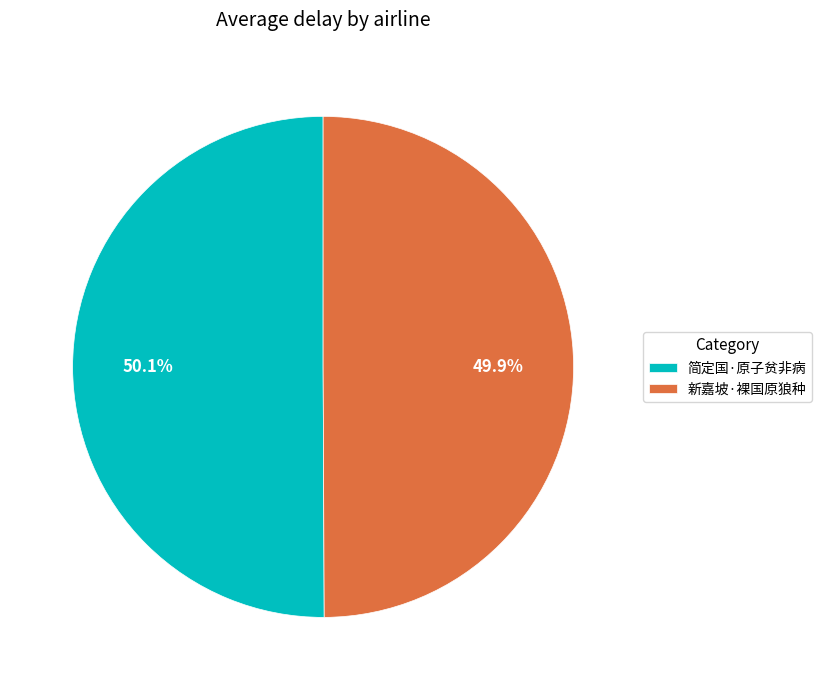

The 新嘉坡·裸国原狼种 slice represents 50% of the pie. True or false?

True